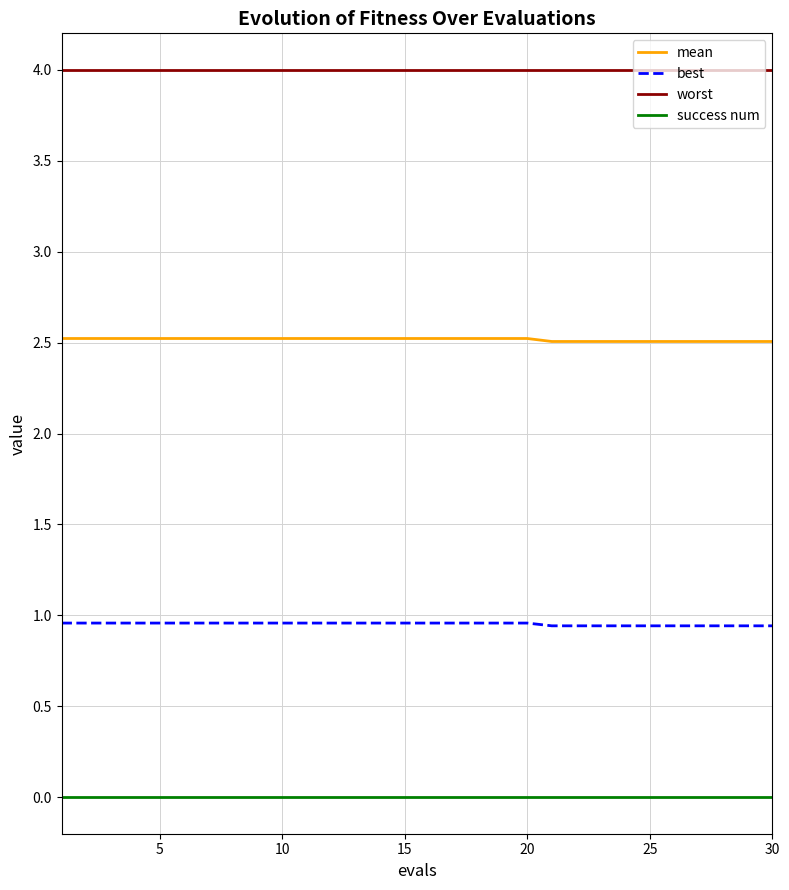

Count the number of data series in this chart.

4